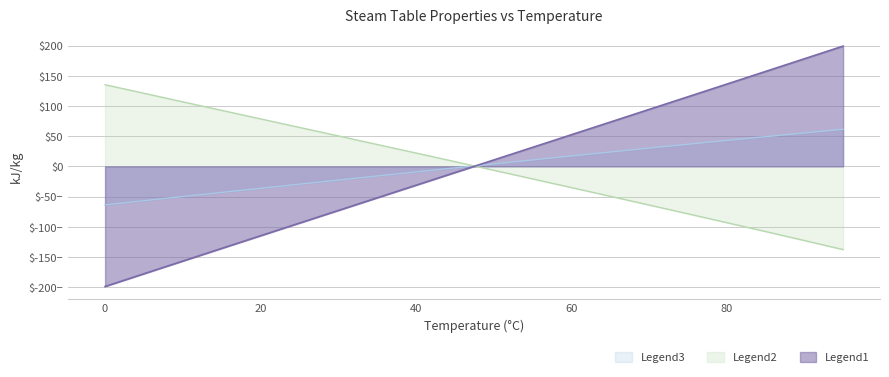

Which series has the widest spread of values?

Legend1